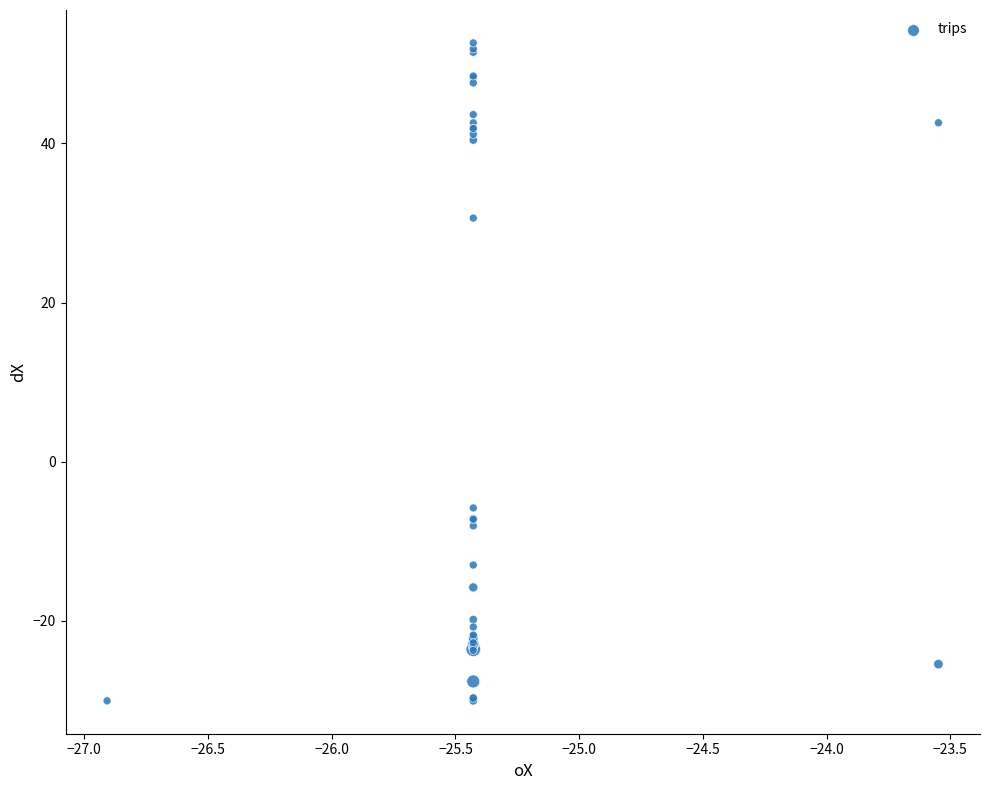

What Y value in the scatter plot is closest to 11?

-5.8